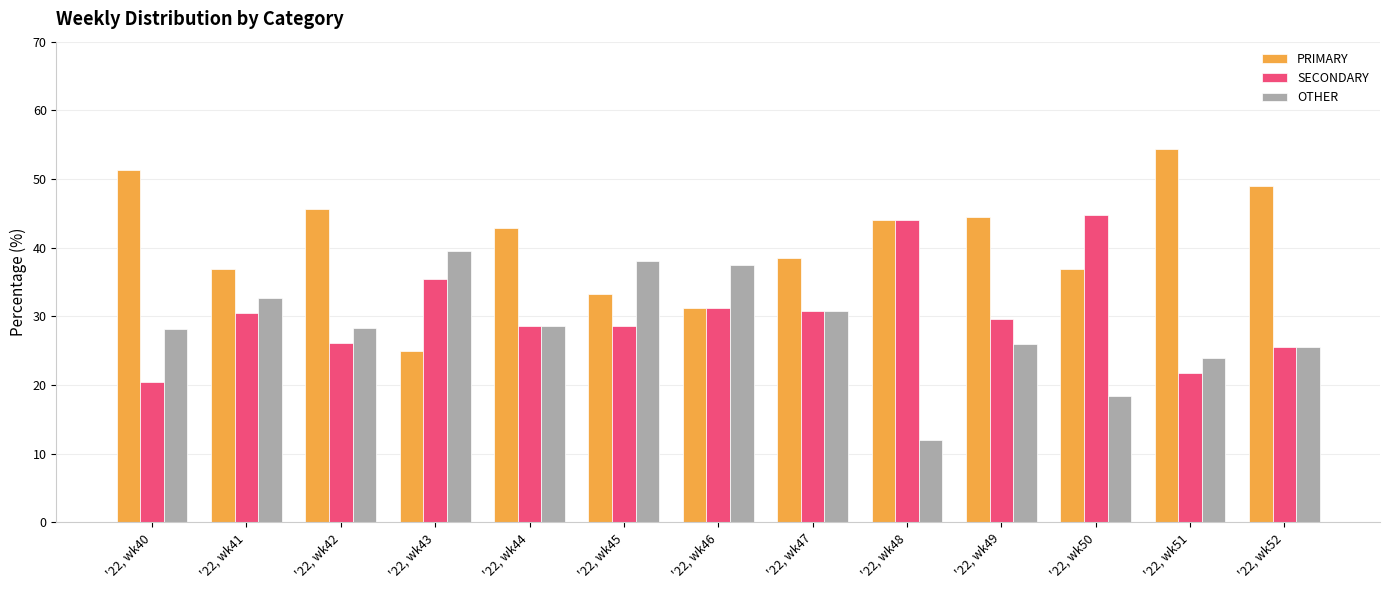

How many bars are there in total?

39